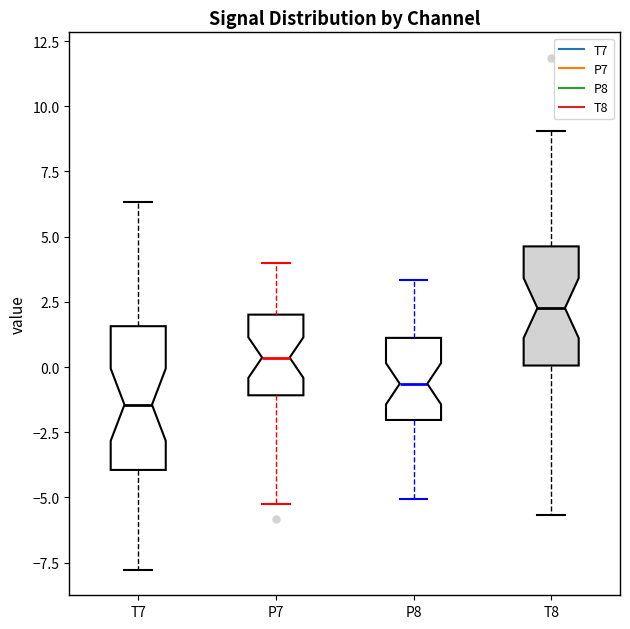

Which box's median line is the lowest?

T7